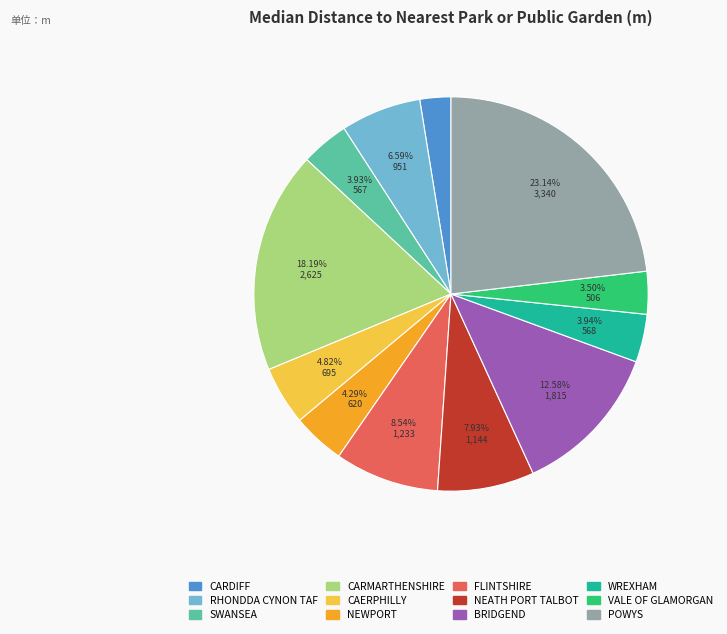

To the nearest percent, what percentage of the pie is NEATH PORT TALBOT?

8%